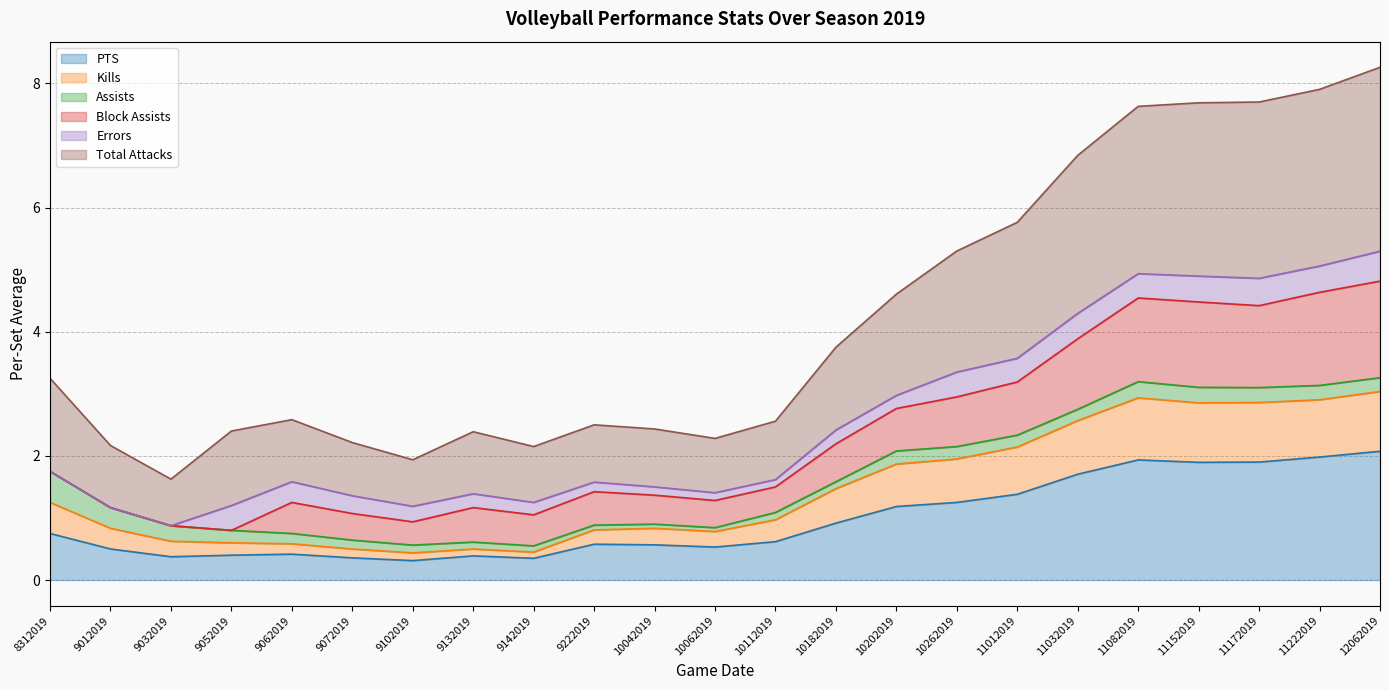

True or false: Total Attacks and PTS cross at least once.

False